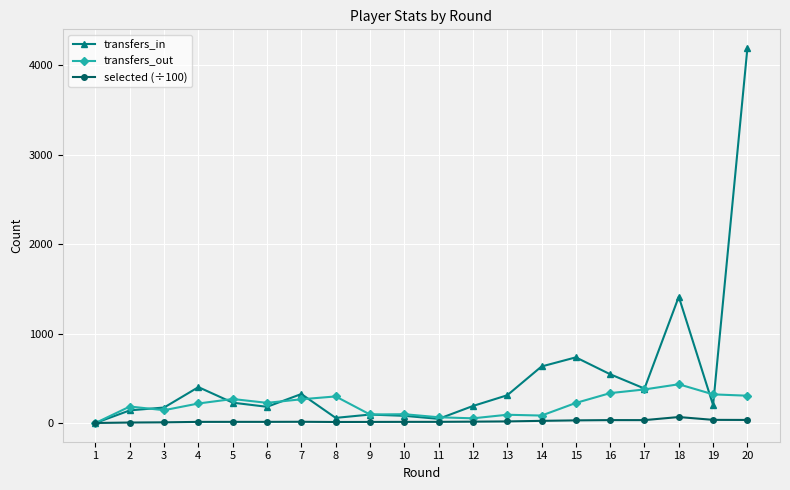

At which category does transfers_out reach its first local peak?

2